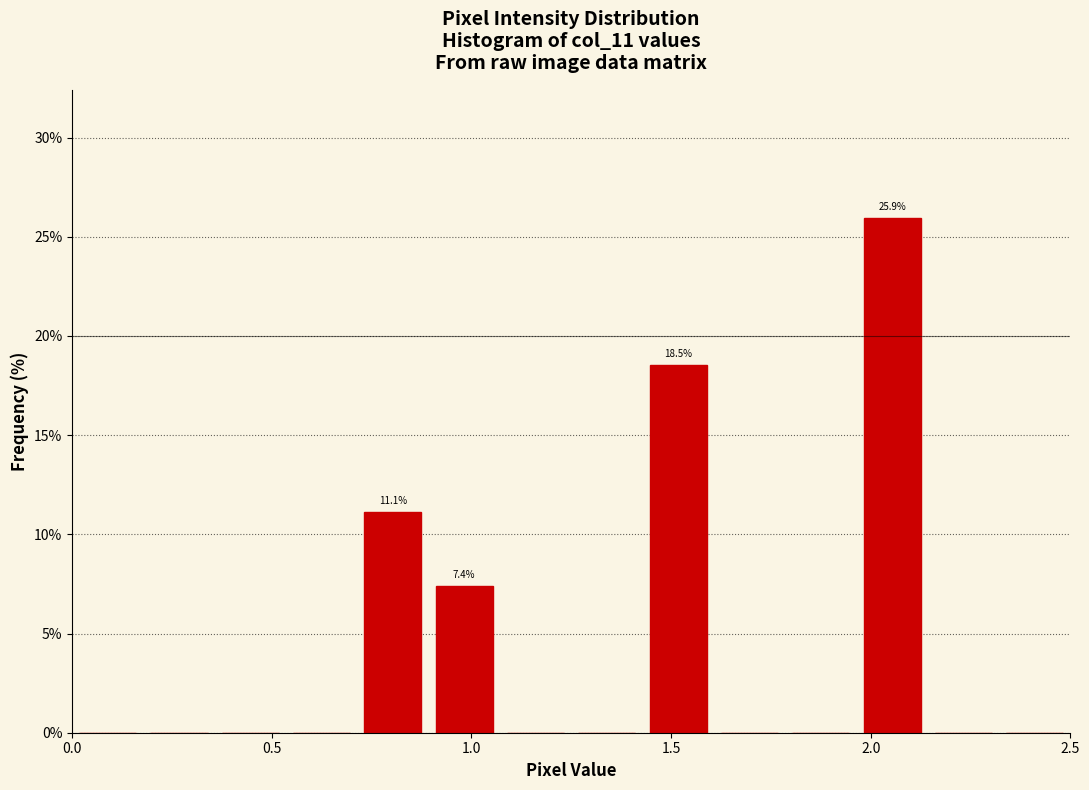

Read against the x-axis, roughly where is the centre of the tallest bar?

2.05